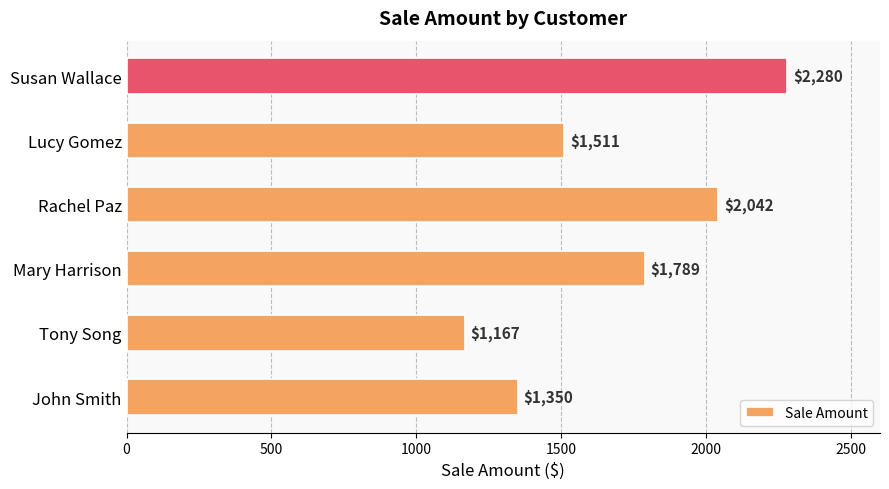

The chart shows a value of 1537 at Tony Song. True or false?

False